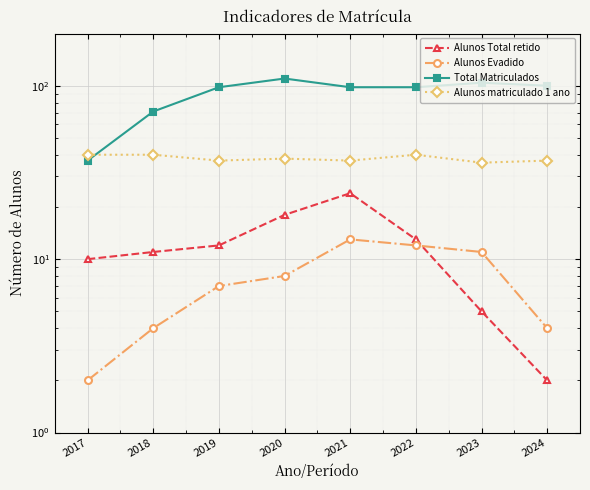

At which category is the sum across all series the highest?

2020